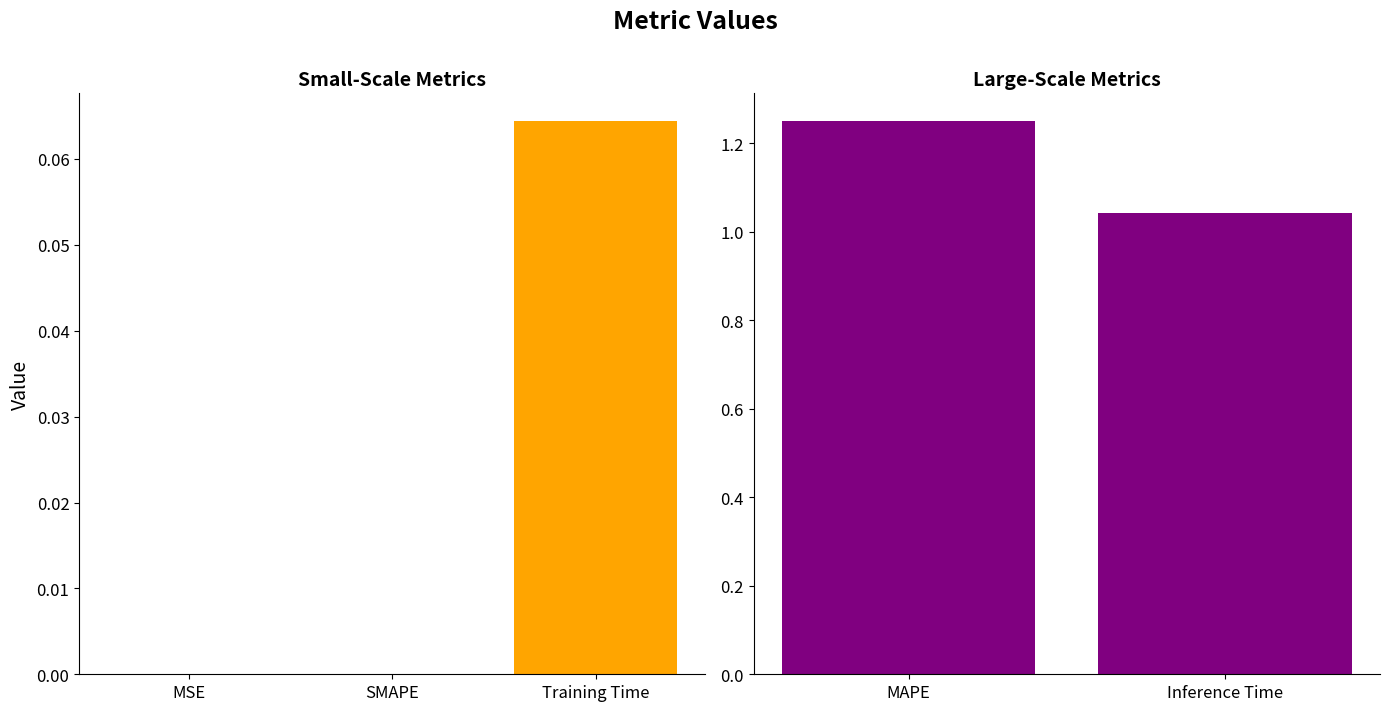

What is the change in value from MSE to MAPE?

+1.3